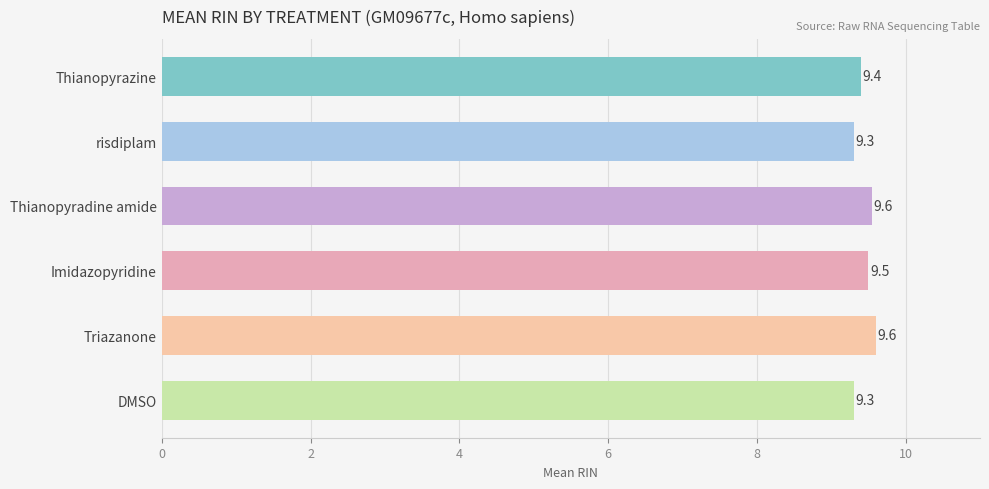

Count the values in the range 9 to 10.

6